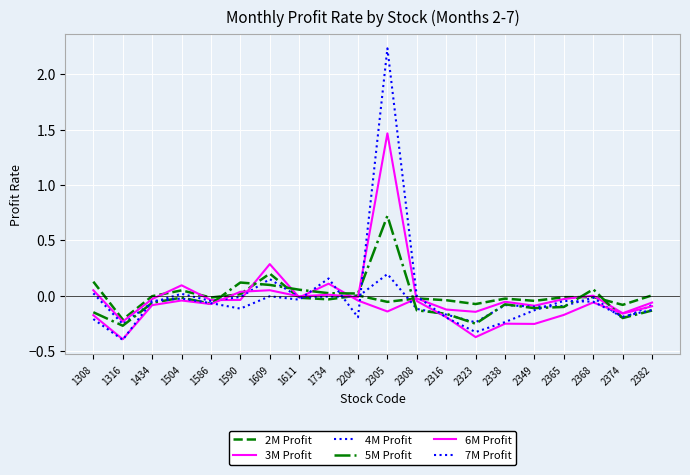

Reading left to right, list all the values displayed in this chart.

2M Profit: 1308=0.1	1316=-0.2	1434=-0.0	1504=0.0	1586=-0.0	1590=0.0	1609=0.2	1611=-0.0	1734=-0.0	2204=0.0	2305=-0.1	2308=-0.0	2316=-0.0	2323=-0.1	2338=-0.0	2349=-0.0	2365=-0.0	2368=-0.0	2374=-0.1	2382=0.0
3M Profit: 1308=0.1	1316=-0.2	1434=-0.0	1504=0.1	1586=-0.0	1590=-0.0	1609=0.3	1611=-0.0	1734=0.1	2204=-0.0	2305=-0.1	2308=-0.0	2316=-0.1	2323=-0.1	2338=-0.1	2349=-0.1	2365=-0.0	2368=0.0	2374=-0.2	2382=-0.1
4M Profit: 1308=0.0	1316=-0.3	1434=-0.1	1504=0.0	1586=-0.0	1590=-0.0	1609=0.2	1611=-0.0	1734=-0.0	2204=-0.0	2305=0.2	2308=-0.1	2316=-0.2	2323=-0.2	2338=-0.1	2349=-0.1	2365=-0.1	2368=-0.0	2374=-0.2	2382=-0.1
5M Profit: 1308=-0.1	1316=-0.3	1434=-0.1	1504=-0.0	1586=-0.1	1590=0.1	1609=0.1	1611=0.1	1734=0.0	2204=0.0	2305=0.7	2308=-0.1	2316=-0.2	2323=-0.3	2338=-0.1	2349=-0.1	2365=-0.1	2368=0.1	2374=-0.2	2382=-0.1
6M Profit: 1308=-0.2	1316=-0.4	1434=-0.1	1504=-0.0	1586=-0.1	1590=0.0	1609=0.1	1611=-0.0	1734=0.0	2204=-0.0	2305=1.5	2308=-0.0	2316=-0.2	2323=-0.4	2338=-0.3	2349=-0.3	2365=-0.2	2368=-0.1	2374=-0.2	2382=-0.1
7M Profit: 1308=-0.2	1316=-0.4	1434=-0.0	1504=-0.0	1586=-0.1	1590=-0.1	1609=-0.0	1611=-0.0	1734=0.2	2204=-0.2	2305=2.2	2308=-0.0	2316=-0.2	2323=-0.3	2338=-0.2	2349=-0.1	2365=-0.0	2368=-0.1	2374=-0.2	2382=-0.1